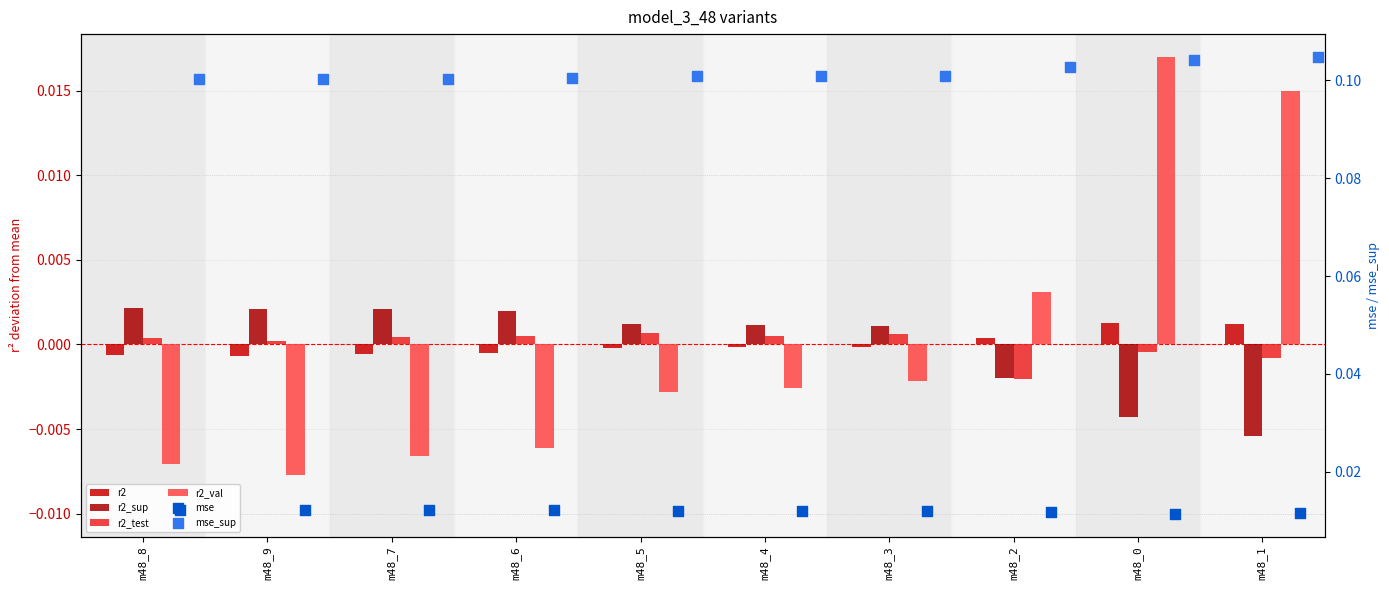

Which series has the largest total across all categories?

mse_sup